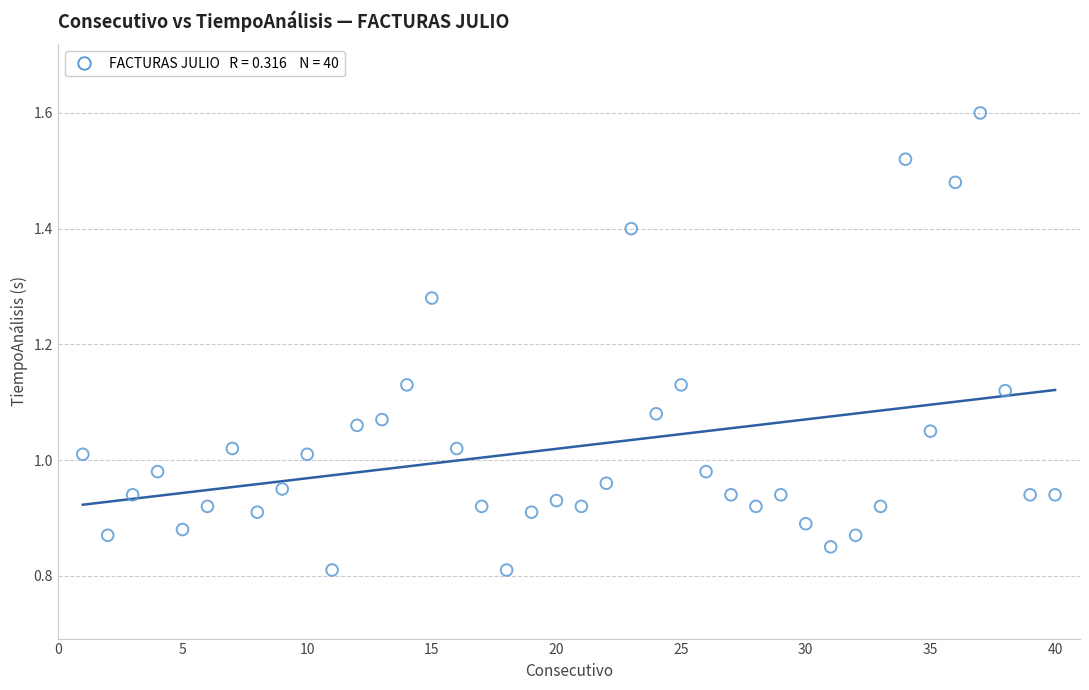

What is the range of X values (max minus min)?

39.0